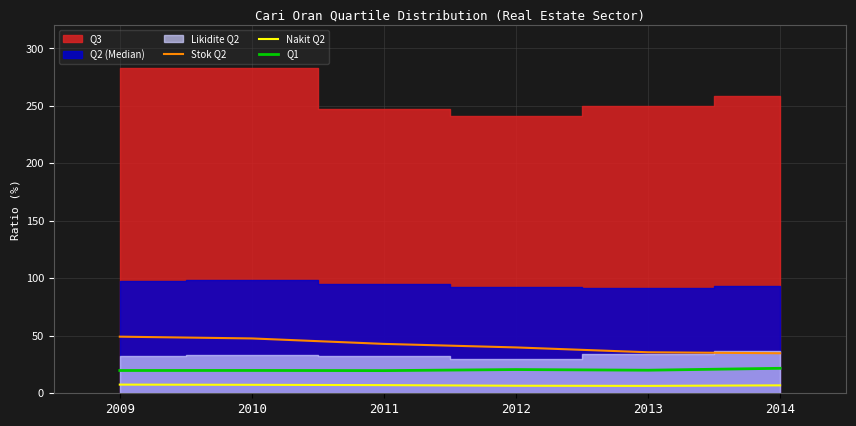

At which label is Nakit Q2 closest to 6?

2013